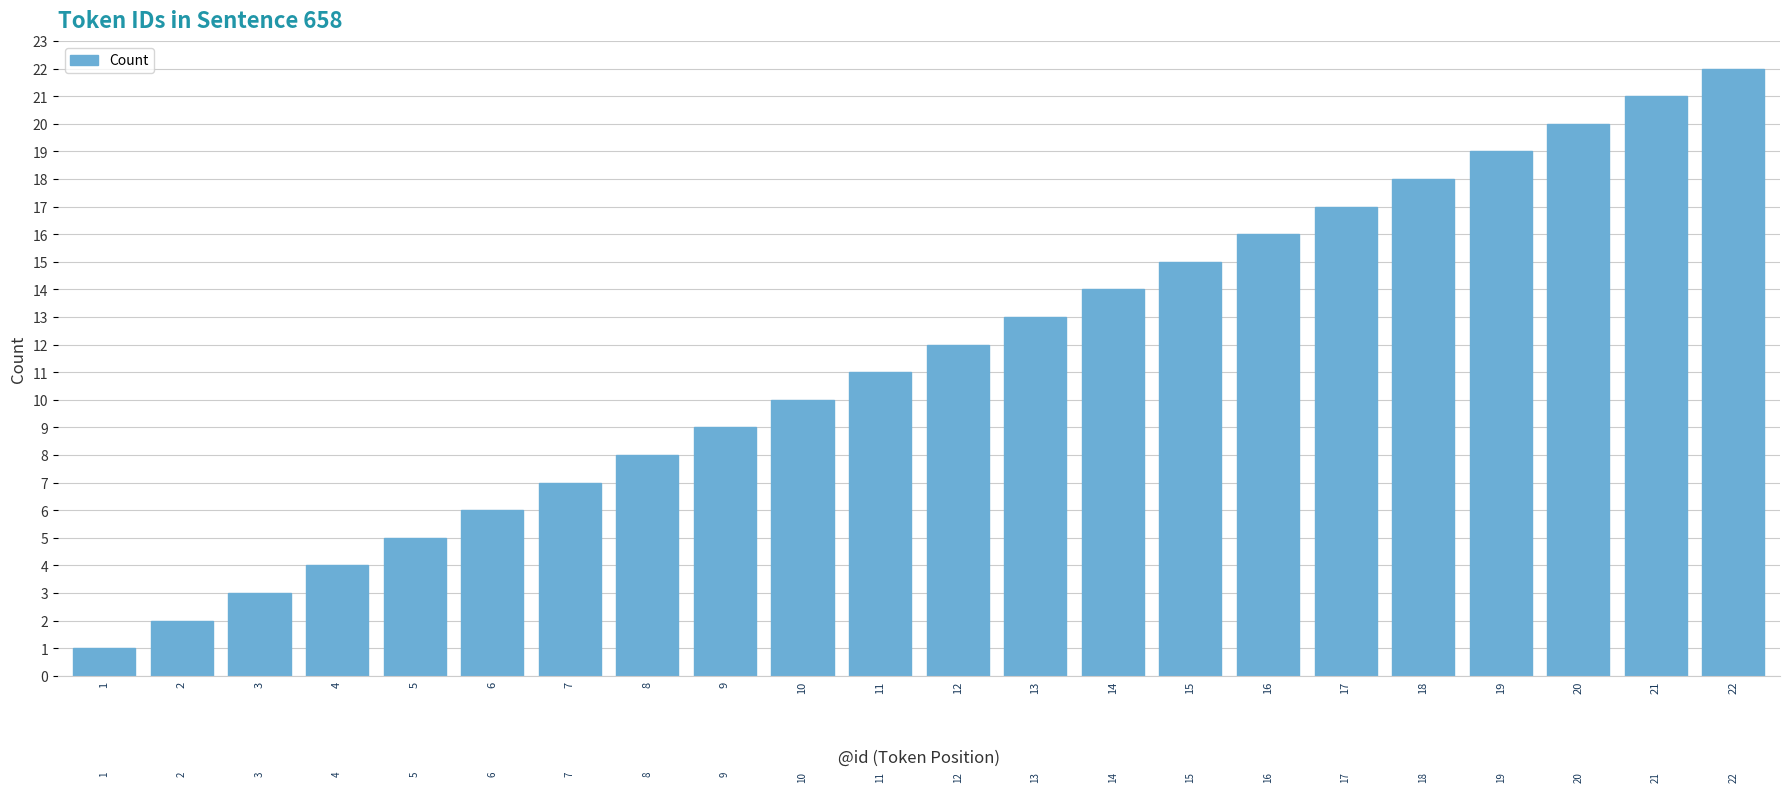

What is the difference between the second highest and minimum values?

20